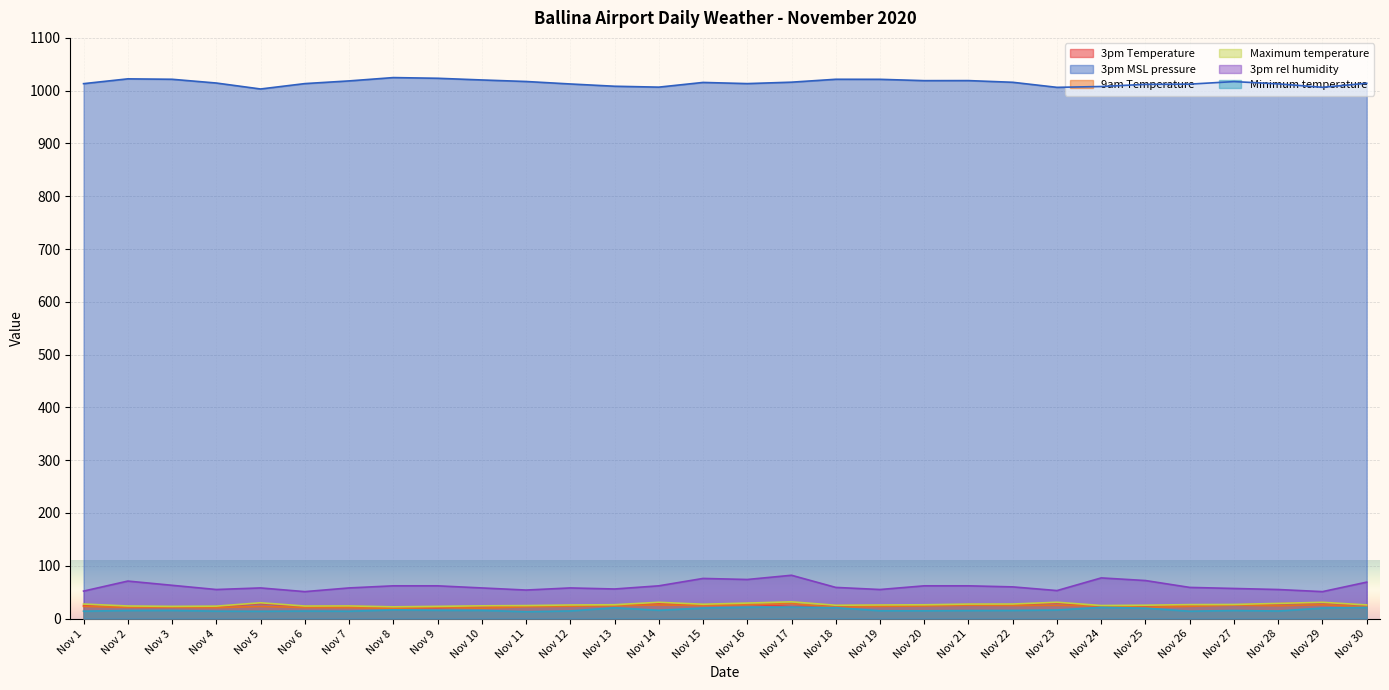

The 3pm MSL pressure series shows 328.2 at Nov 22. True or false?

False